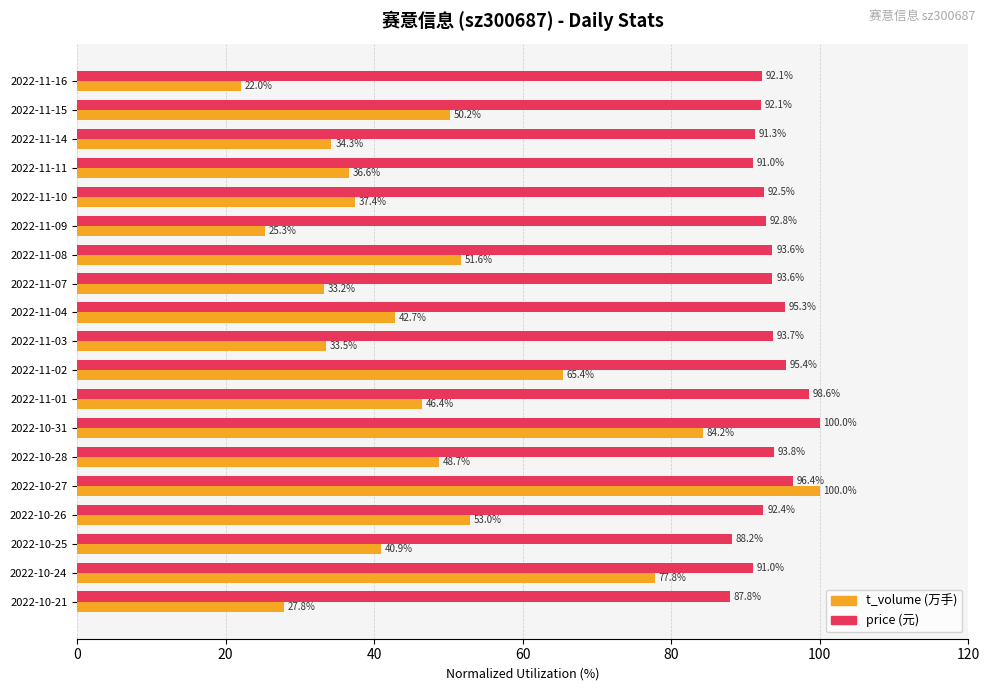

How many categories are shown in the chart?

19